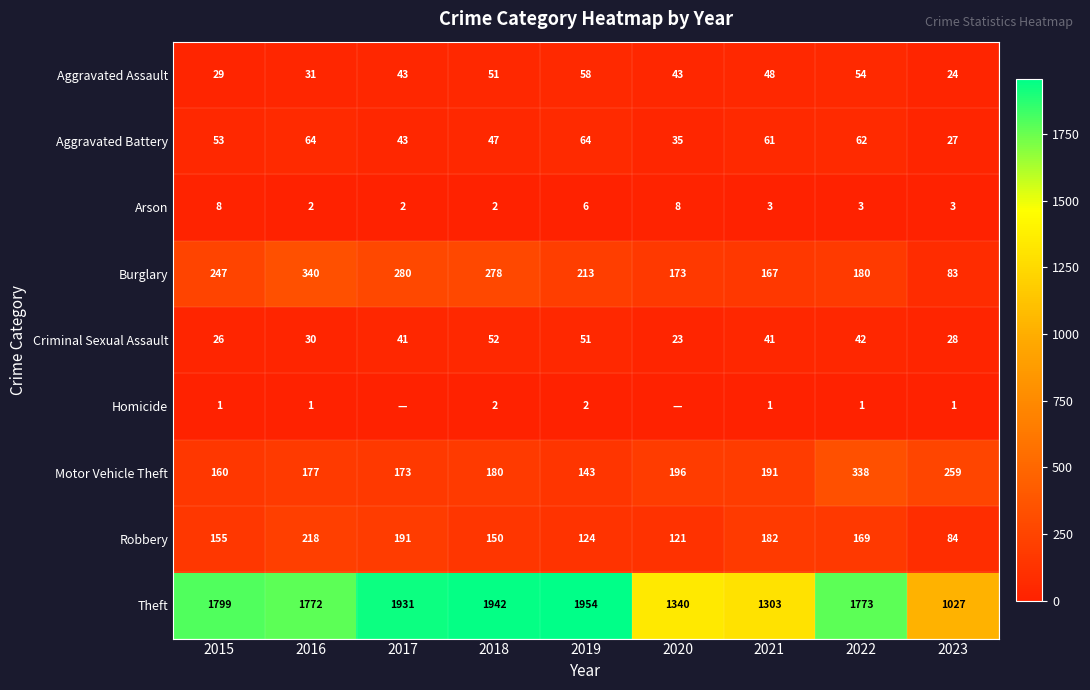

What is the sum of the Robbery values at 2015 and 2020?

276